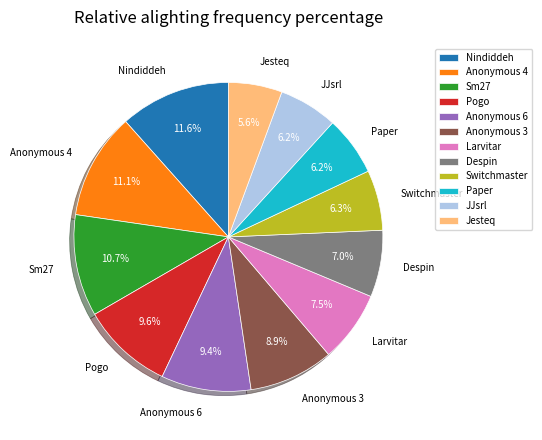

Between JJsrl and Sm27, which is larger?

Sm27